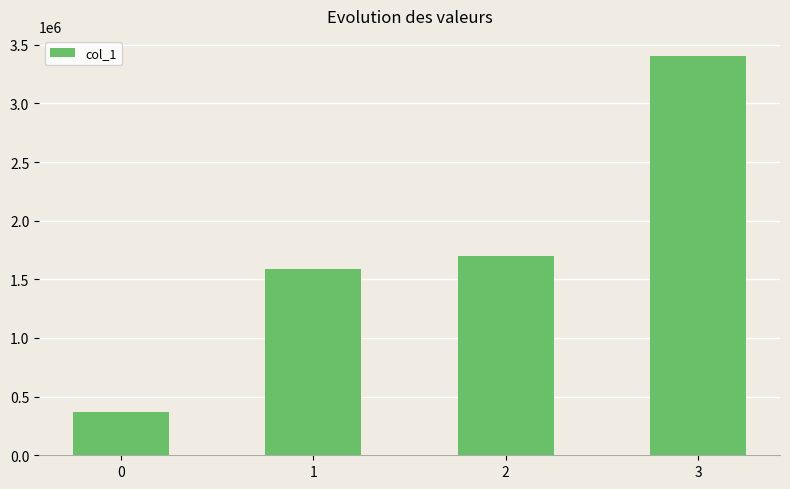

Reading left to right, list all the values displayed in this chart.

367500	1589000	1702500	3405000